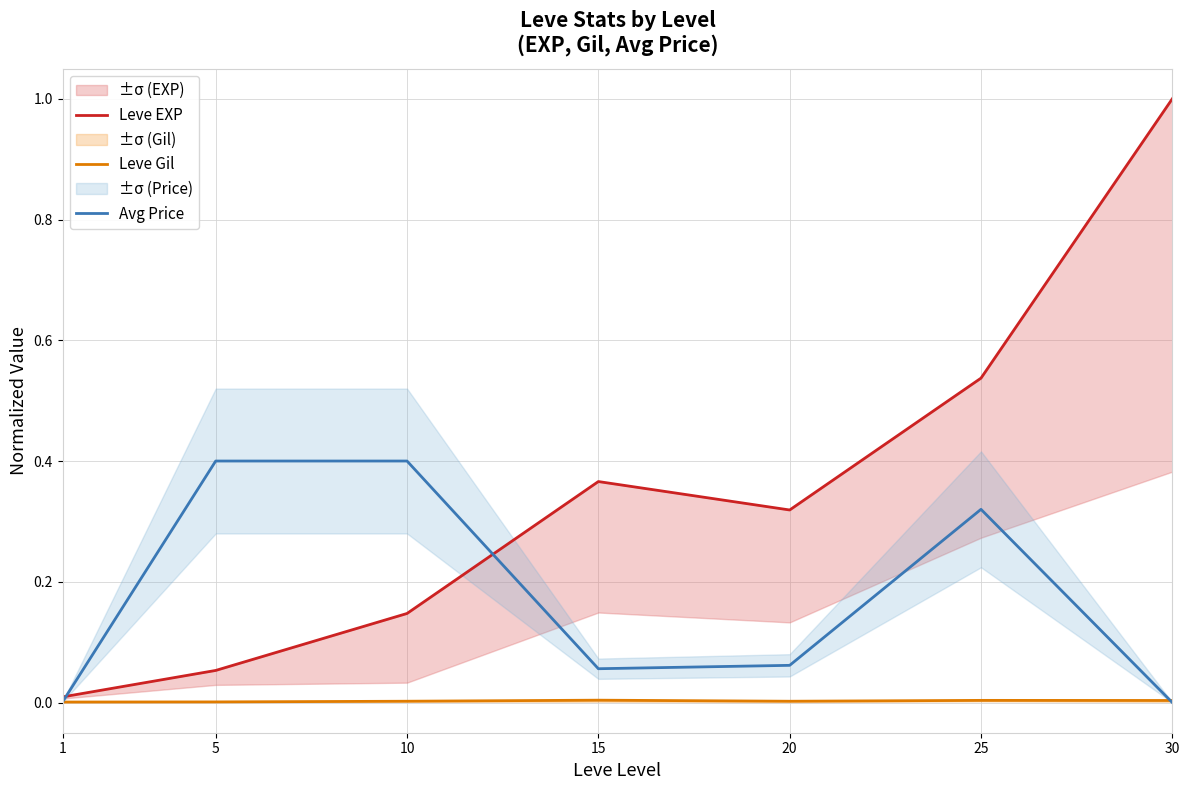

True or false: Leve EXP and Leve Gil cross at least once.

False